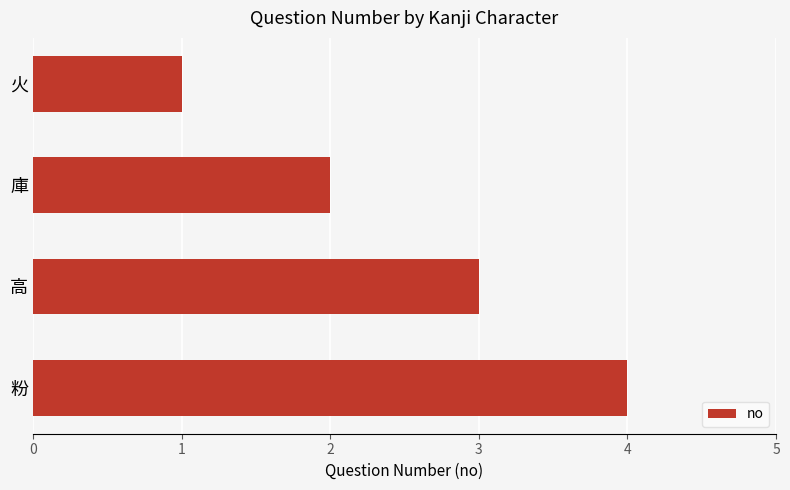

The value at 庫 is 3. True or false?

False